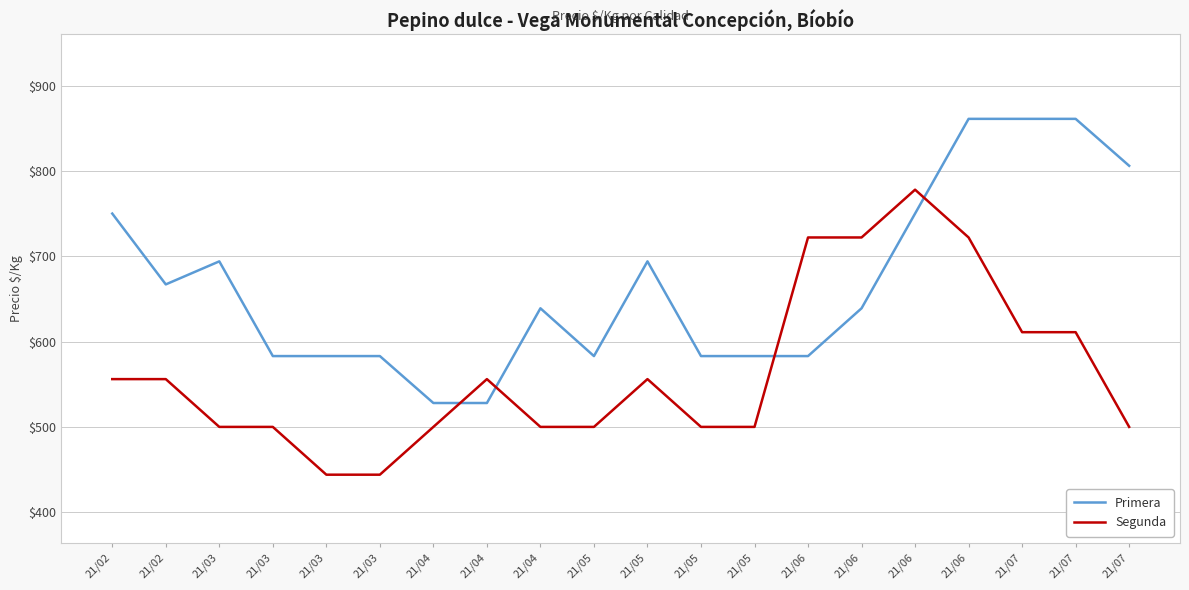

What is the difference between the maximum and second lowest values in the Primera series?

333